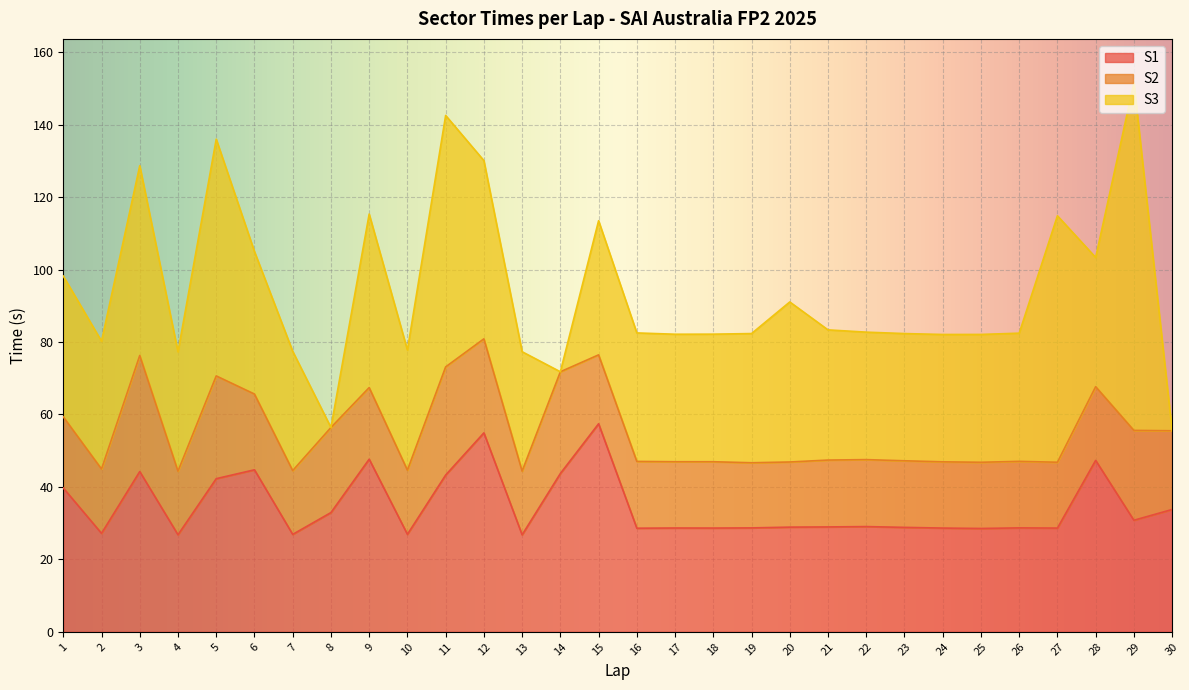

At which category does the chart reach its peak across all series?

29